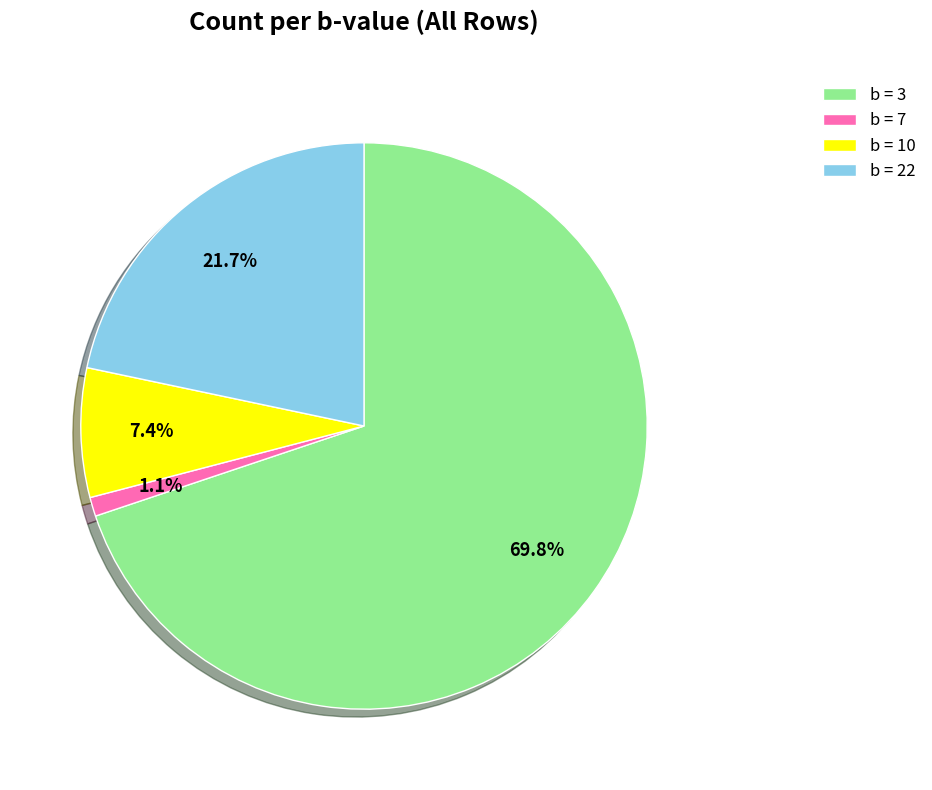

Combined, do b = 7 and b = 3 account for over 50%?

Yes